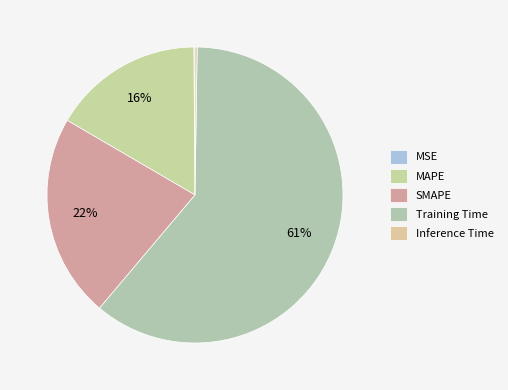

To the nearest percent, what is the difference between the MSE and MAPE slice percentages?

16%